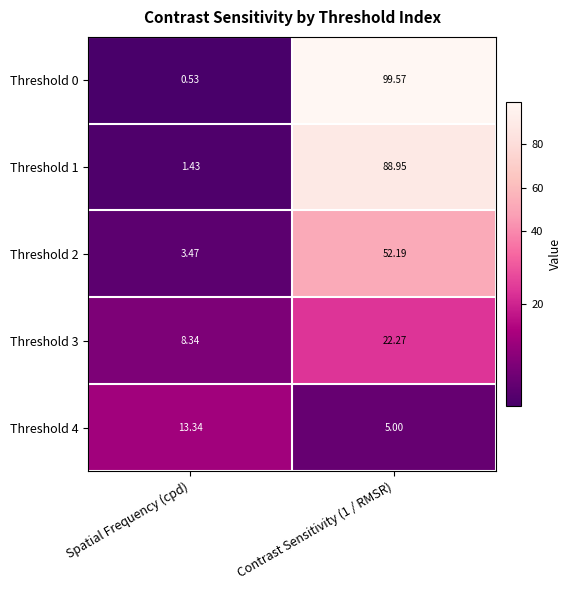

At which label is Threshold 1 closest to 45?

Spatial Frequency (cpd)